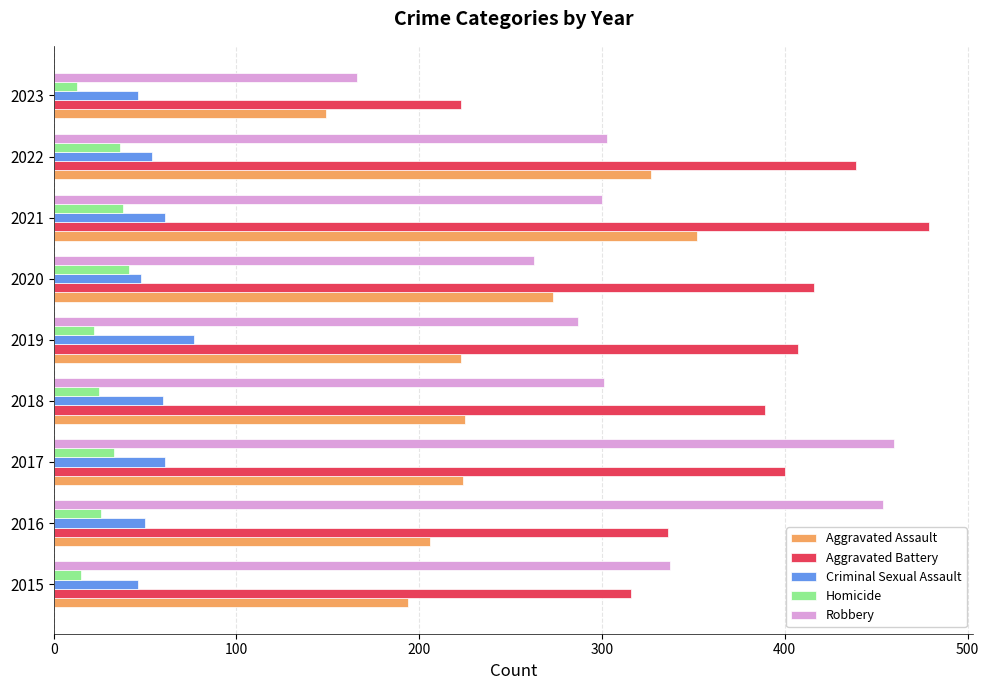

Which series has the largest range (max minus min)?

Robbery